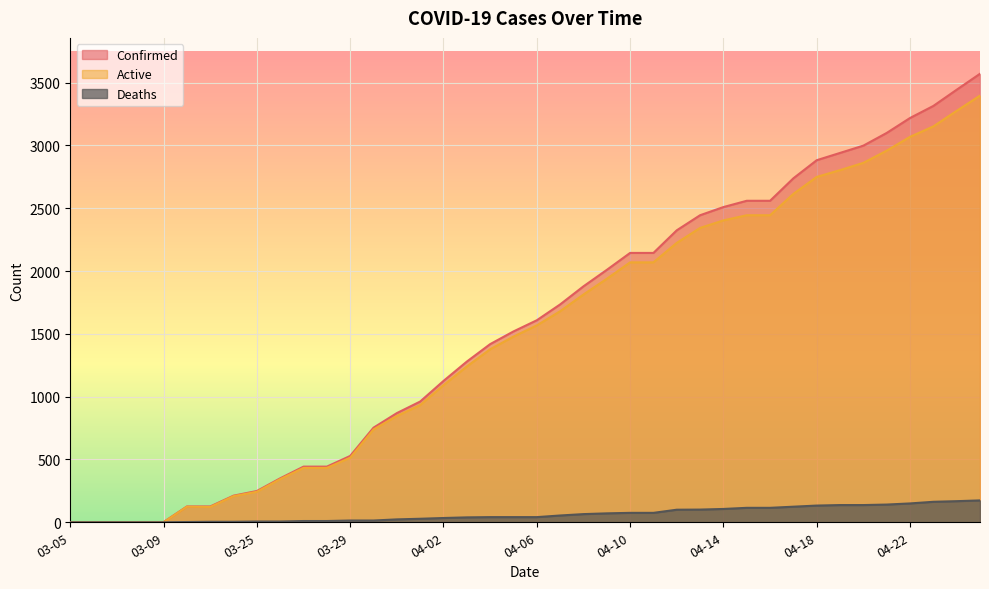

What is the total value across all series at 03-26?

700